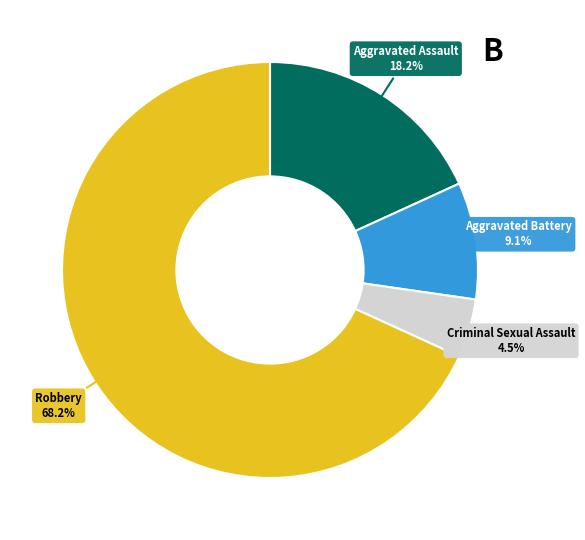

Which slice represents more than half of the pie?

Robbery